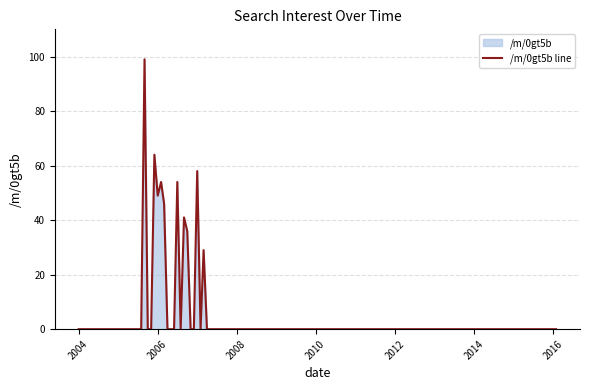

At which category does the data reach its first local peak?

2005-09